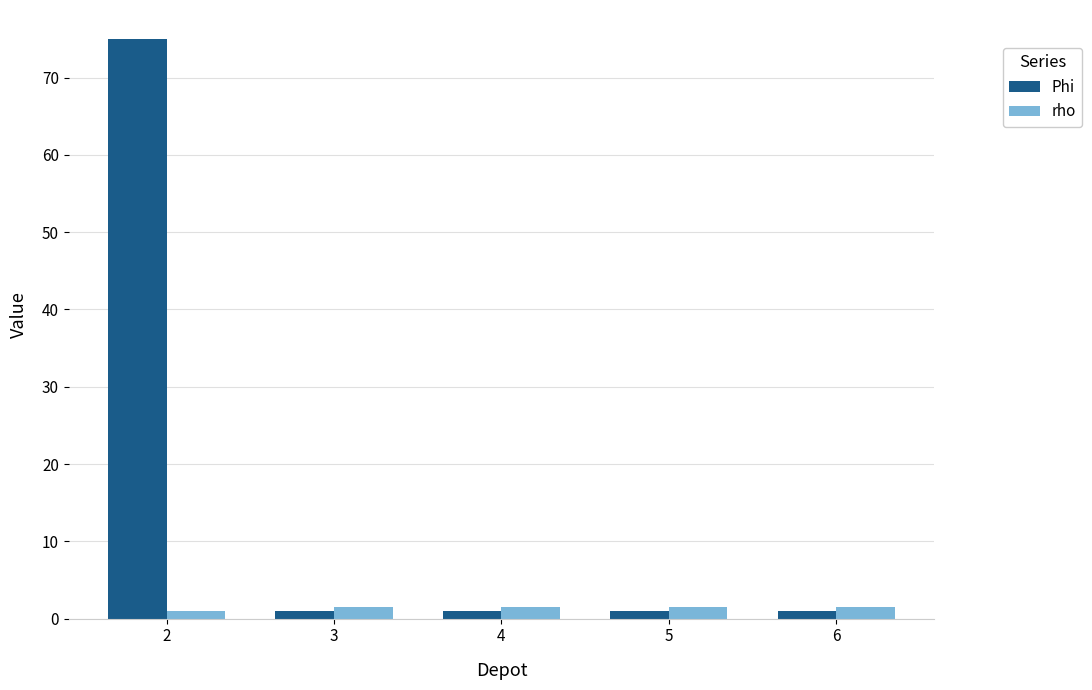

At how many categories does at least one series exceed 38?

1